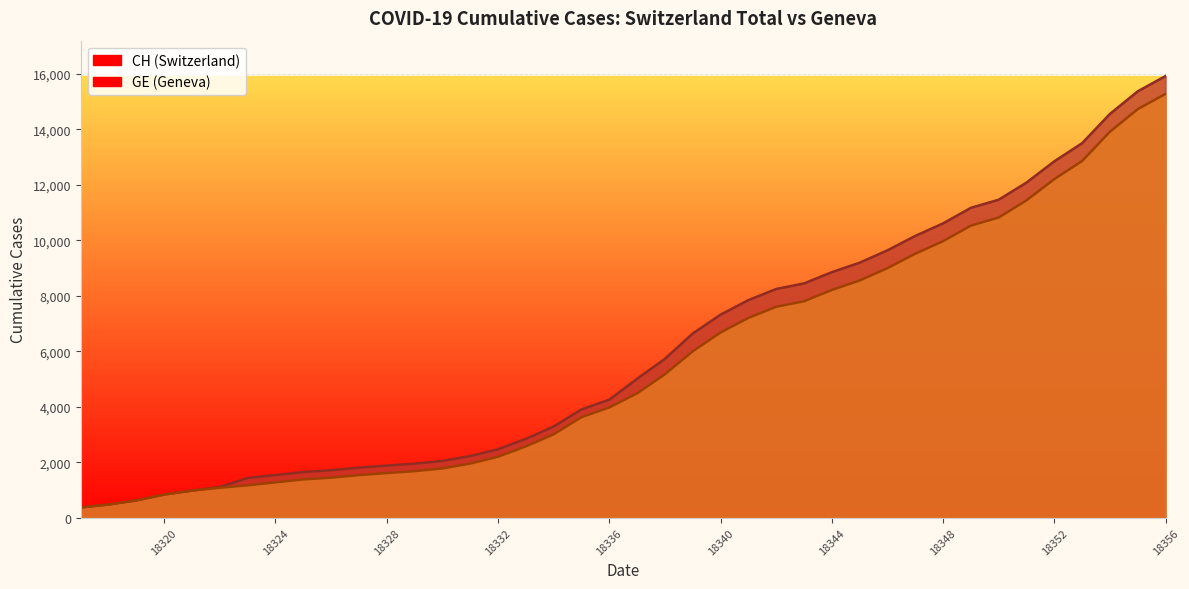

What is the minimum value for GE?

375